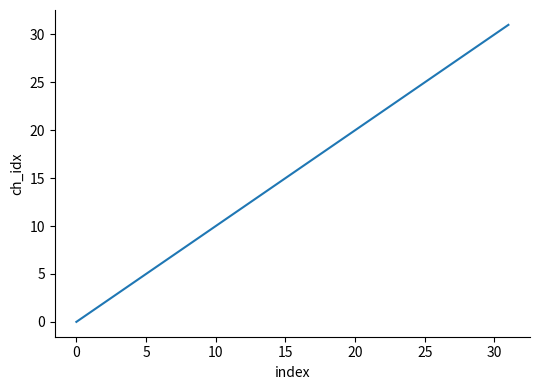

What is the difference between the maximum and minimum values?

31